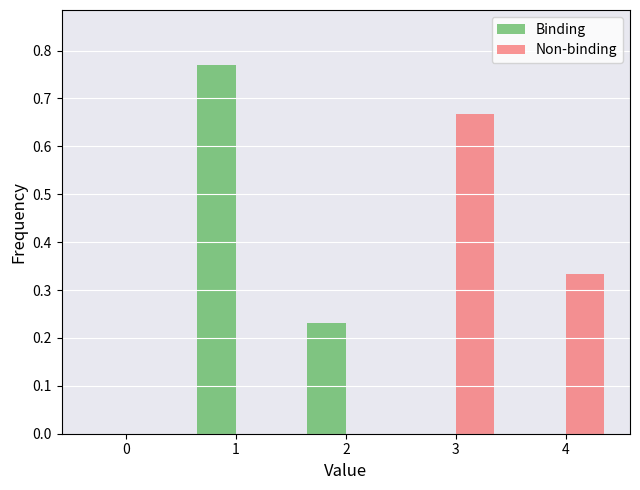

Which series changed the most between 0 and 2?

Binding